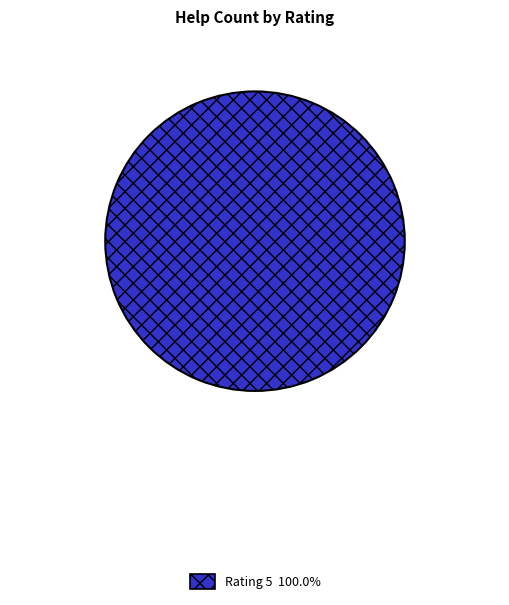

Is there a majority slice in this chart?

Yes